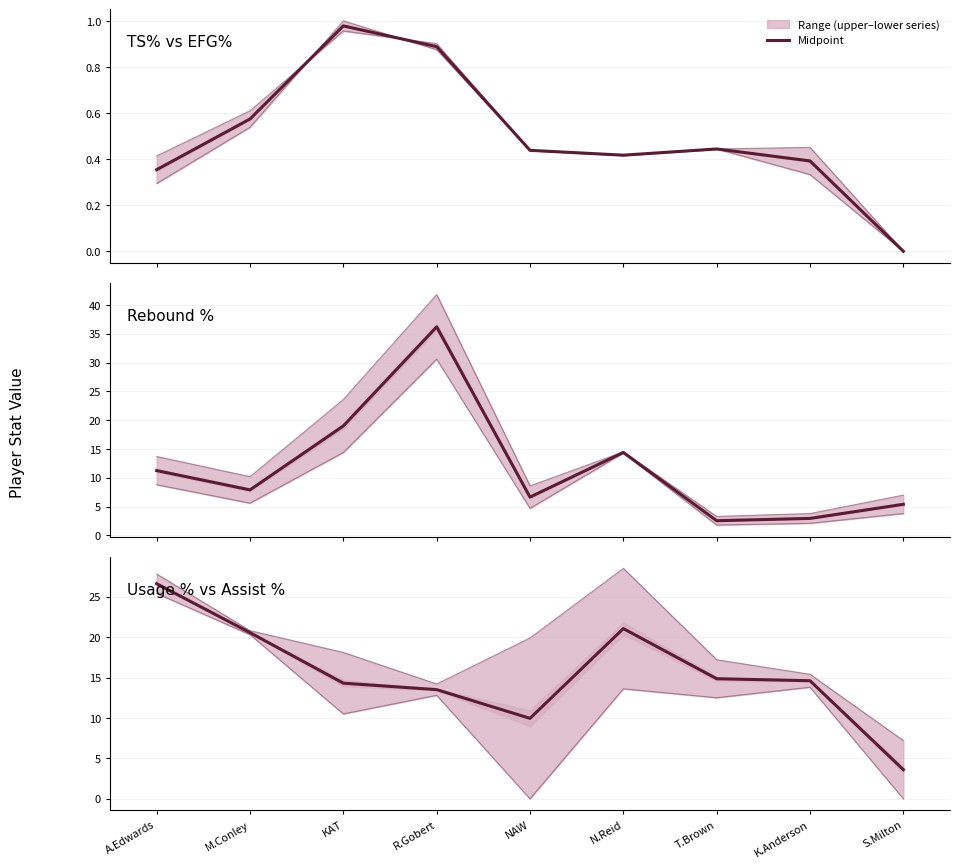

At which label does True Shooting Percentage reach its peak?

KAT